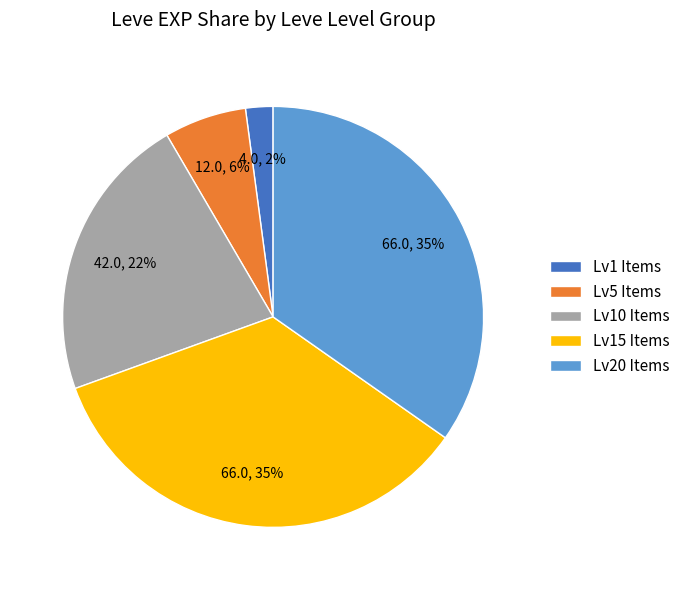

Is there a majority slice in this chart?

No